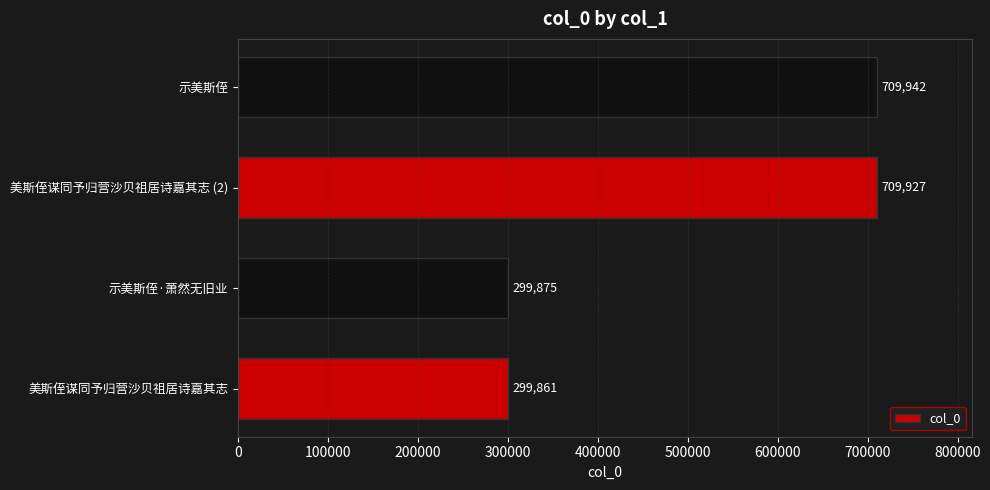

Where is the data nearest to the value 504901?

示美斯侄·萧然无旧业